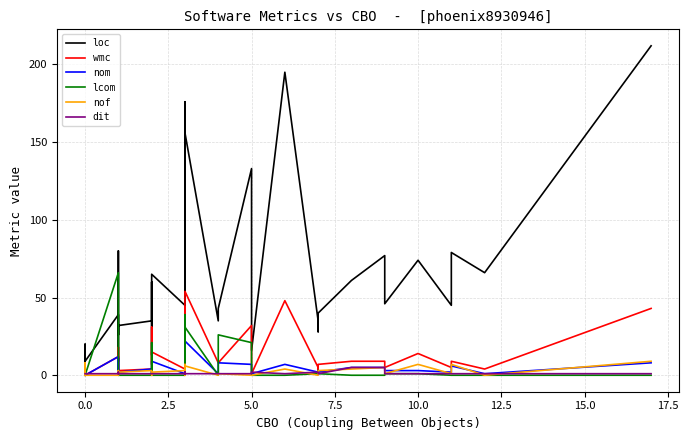

True or false: nom and loc intersect in this chart.

False